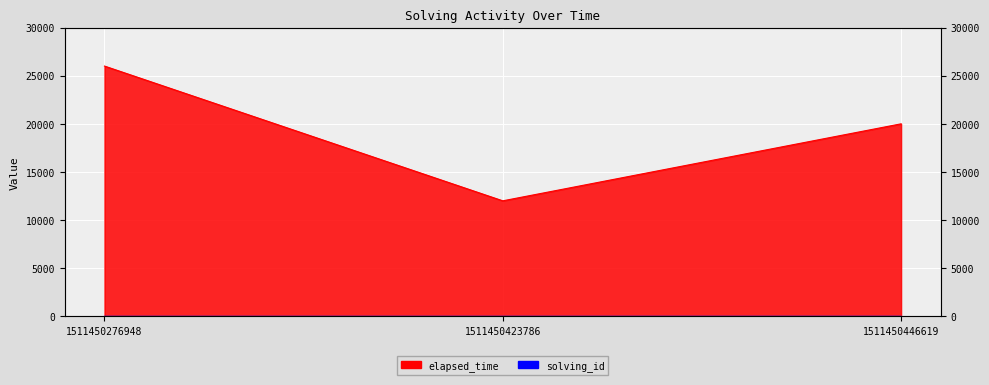

What is the spread (max minus min) of values at 1511450423786?

11998